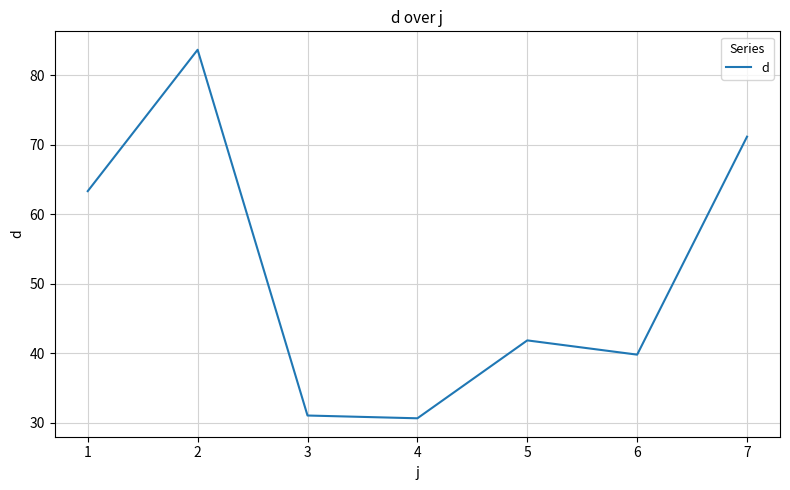

Which label corresponds to the largest value in the chart?

2